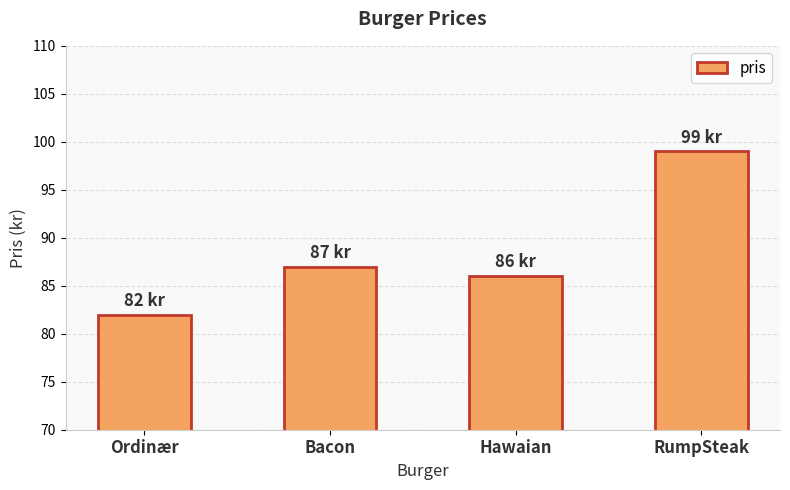

What is the change in value from Ordinær to RumpSteak?

+17